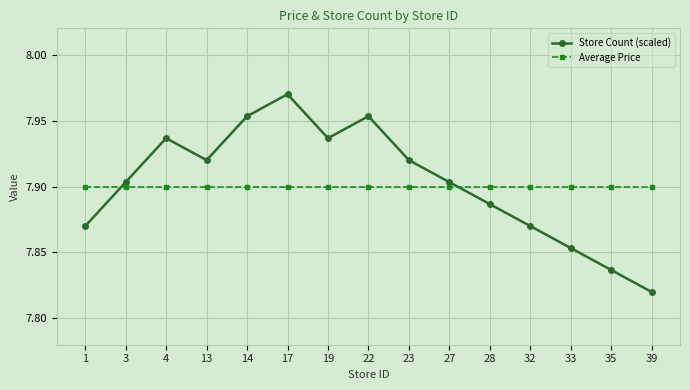

After their last crossing, which series has the higher values: Average Price or Store Count (scaled)?

Average Price